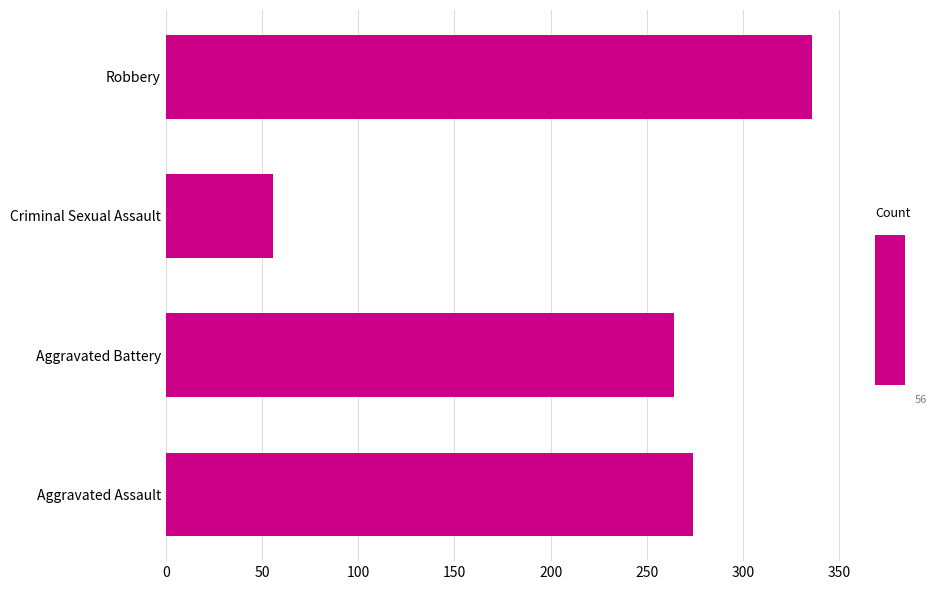

What is the approximate value at Criminal Sexual Assault, to the nearest 10?

60